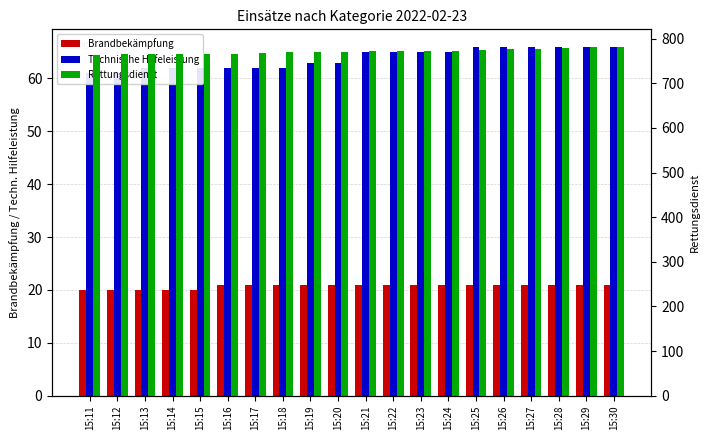

What is the sum of the Technische Hilfeleistung values at 15:16 and 15:25?

128